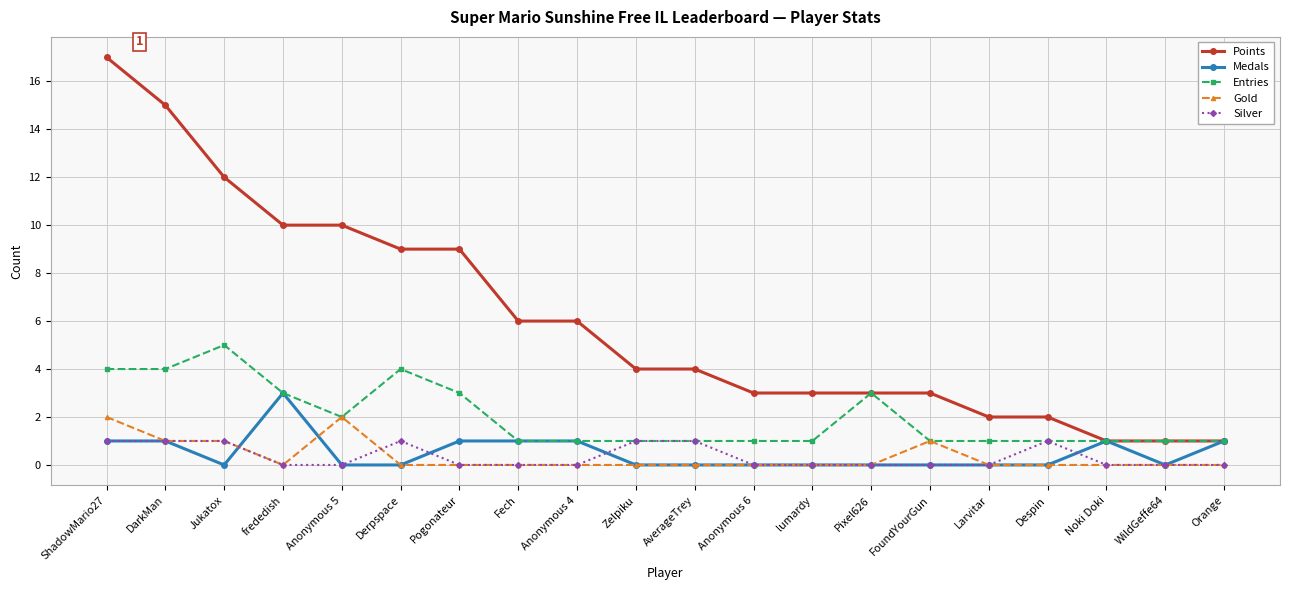

What is the sum of all Medals values?

10